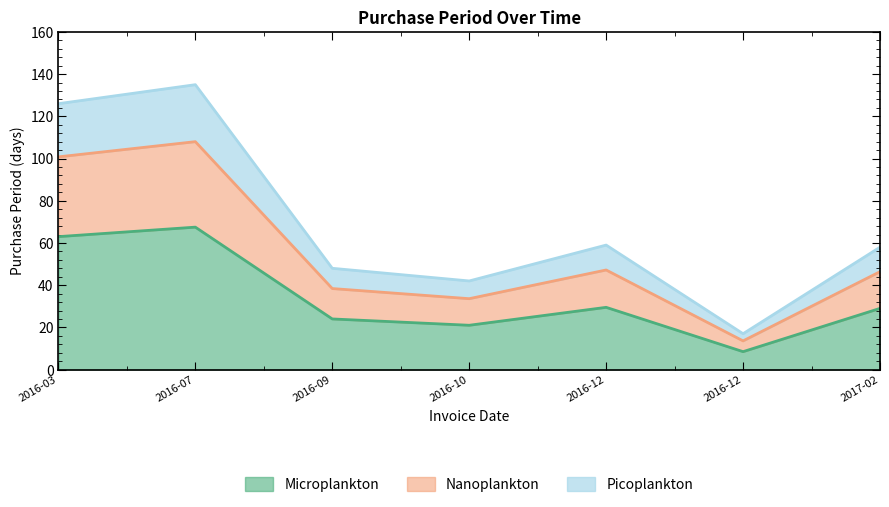

What is the difference between the maximum and minimum values?

59.0